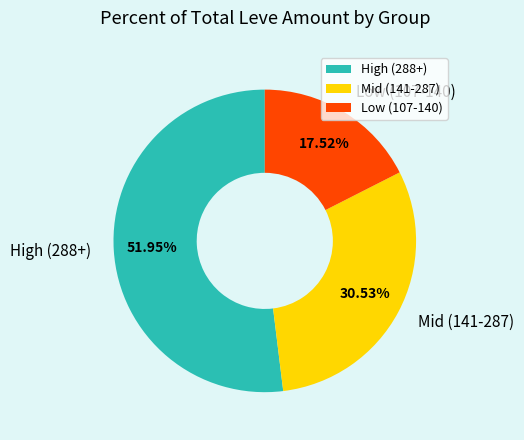

Which category has the biggest portion of the pie?

High (288+)